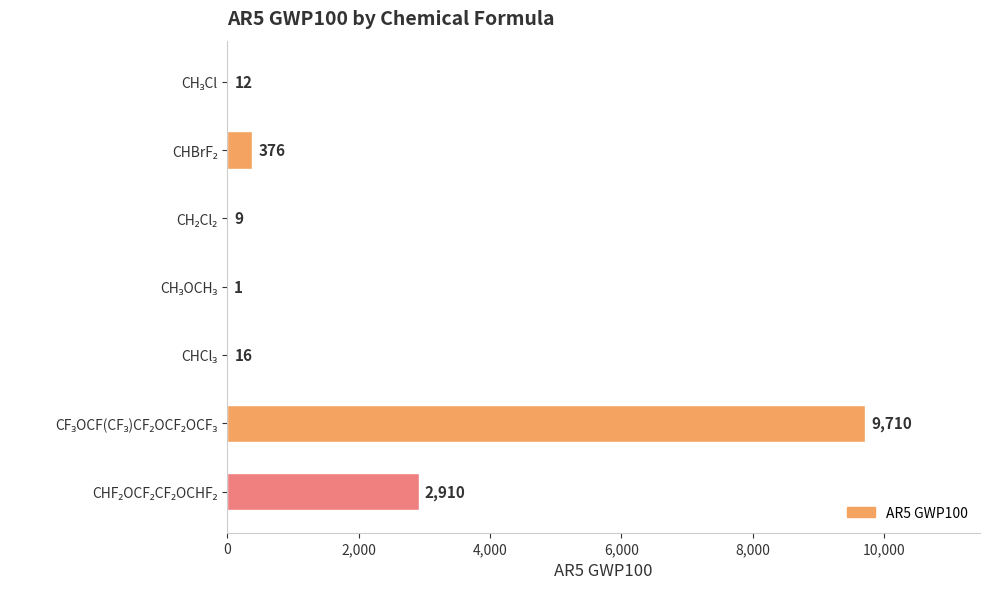

What is the maximum value shown in the chart?

9710